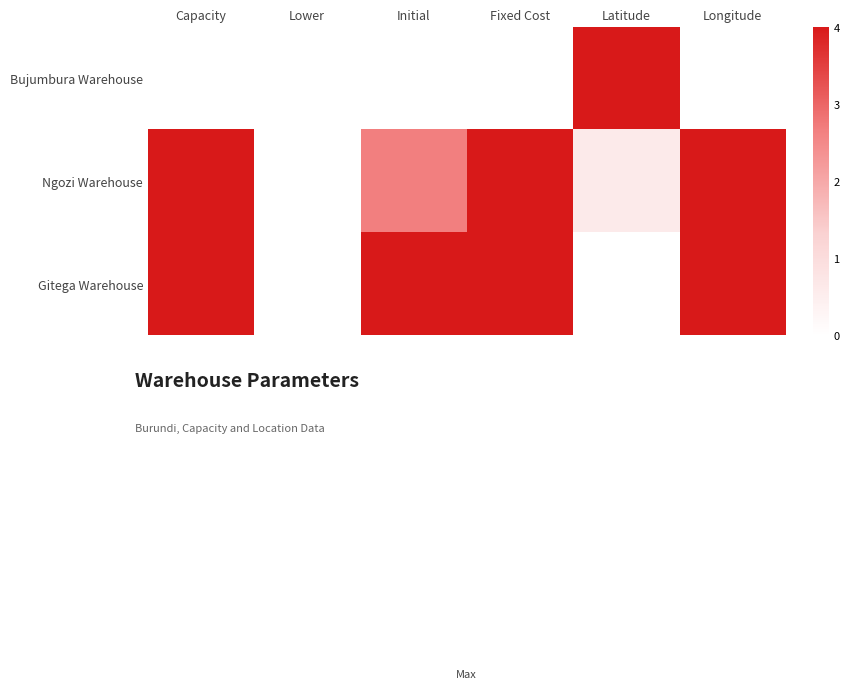

Reading right to left, list all the values displayed in this chart.

Bujumbura Warehouse: Longitude=0.0	Latitude=1.0	Fixed Cost=0.0	Initial=0.0	Lower=0.0	Capacity=0.0
Ngozi Warehouse: Longitude=1.0	Latitude=0.2	Fixed Cost=1.0	Initial=0.7	Lower=0.0	Capacity=1.0
Gitega Warehouse: Longitude=1.0	Latitude=0.0	Fixed Cost=1.0	Initial=1.0	Lower=0.0	Capacity=1.0